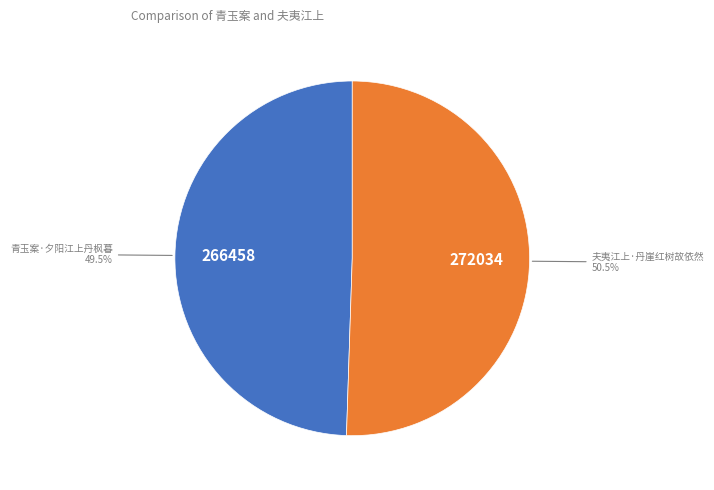

How many segments does this pie chart have?

2